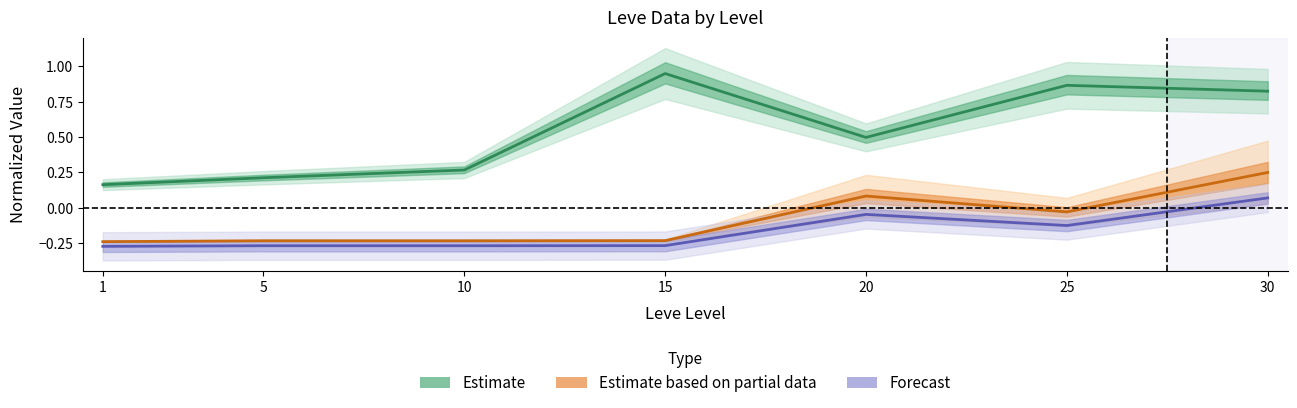

What is the lowest value of the Forecast series?

-0.3